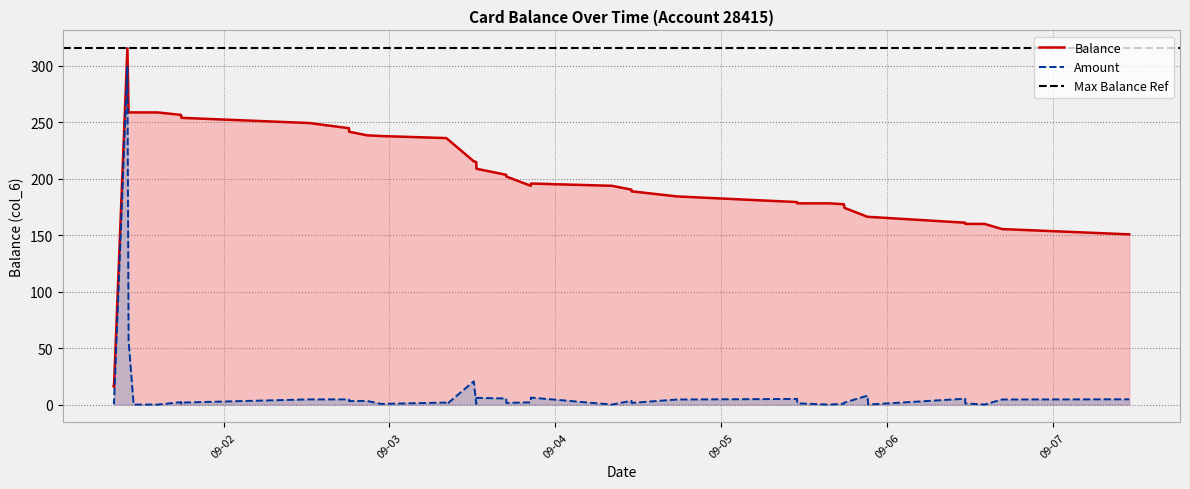

Reading left to right, what are all the values shown in this chart?

Balance: 16.5	15.5	315.5	258.7	258.7	258.7	256.5	255.7	253.9	249.3	244.7	241.6	238.4	237.8	236.0	236.0	215.4	214.8	208.8	203.4	201.9	193.7	195.7	193.7	190.3	188.8	184.3	179.3	178.2	178.2	177.4	176.0	174.2	166.3	166.2	161.0	160.0	159.9	155.4	150.7
Amount: 2.8	1.0	300.0	56.8	0.0	0.0	2.2	0.8	1.8	4.6	4.6	3.1	3.2	0.6	1.8	0.0	20.6	0.6	6.0	5.4	1.5	2.0	6.2	0.0	3.4	1.5	4.5	5.0	1.1	0.0	0.8	1.4	1.8	7.9	0.0	5.2	1.0	0.1	4.5	4.7